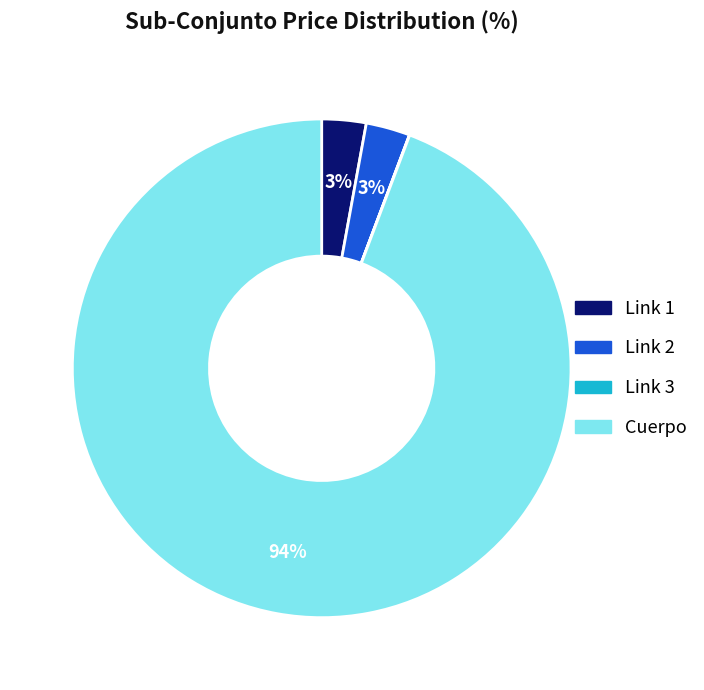

To the nearest percent, what is the difference between the largest and smallest slice percentages?

94%